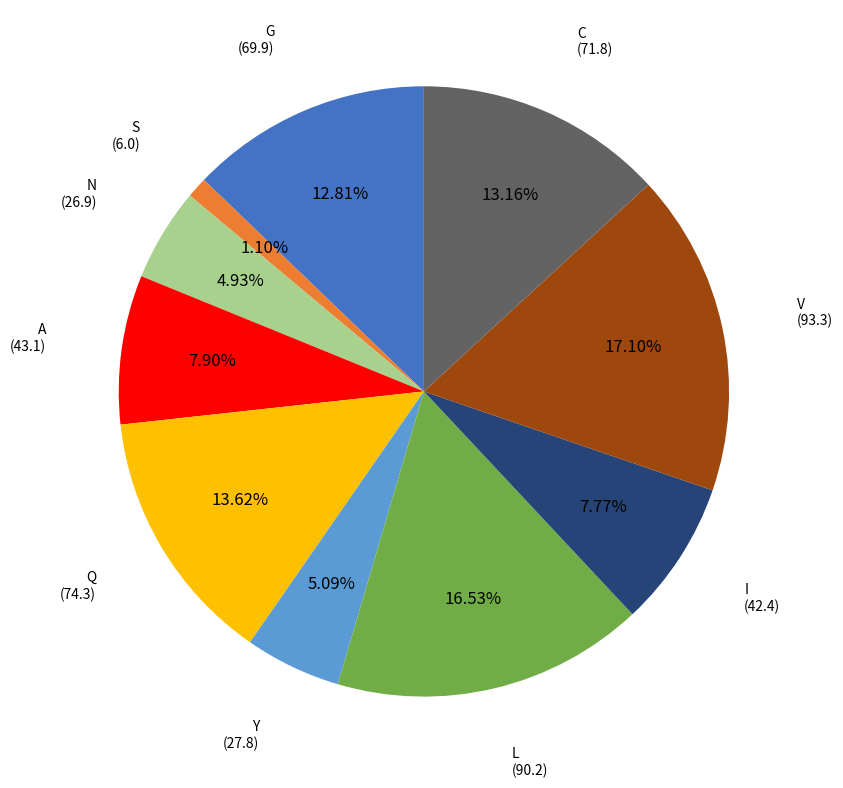

Is there any slice that represents more than half of the pie?

No